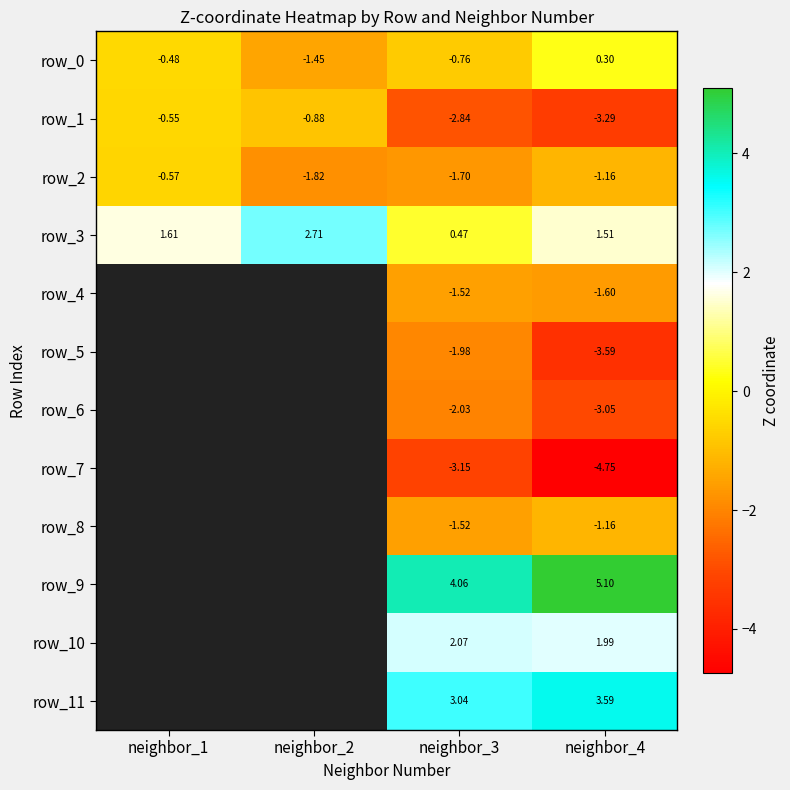

Which series has the widest spread of values?

row_1